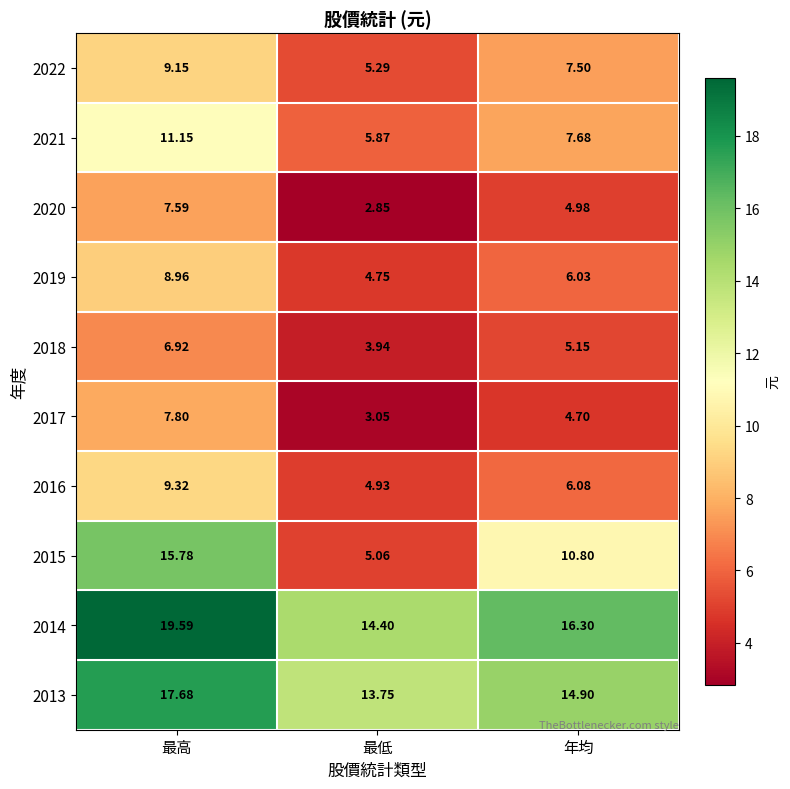

List the series in order of their peak value, lowest first.

2018, 2020, 2017, 2019, 2022, 2016, 2021, 2015, 2013, 2014